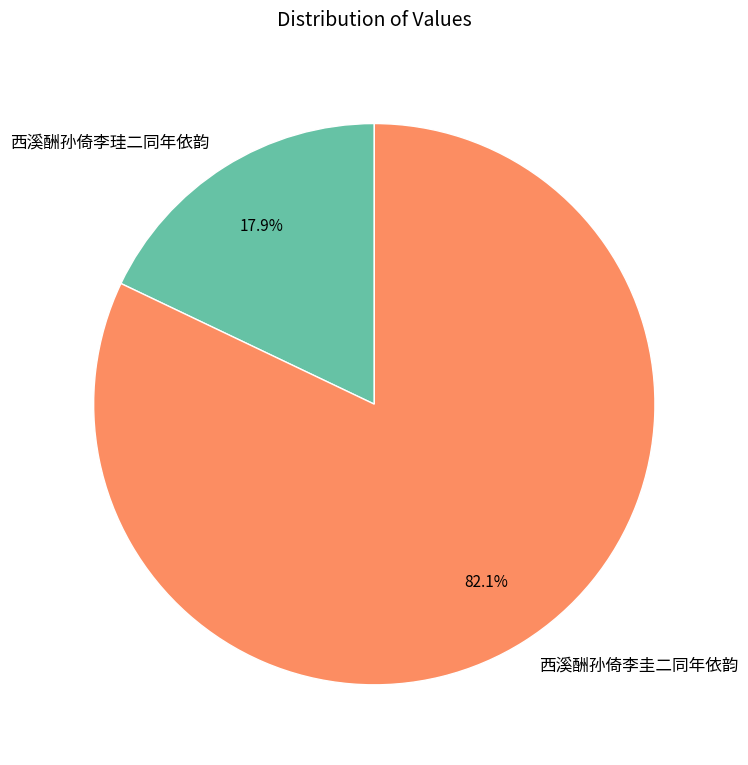

Approximately how many times larger is the value at 西溪酬孙倚李圭二同年依韵 compared to 西溪酬孙倚李珪二同年依韵?

4.6